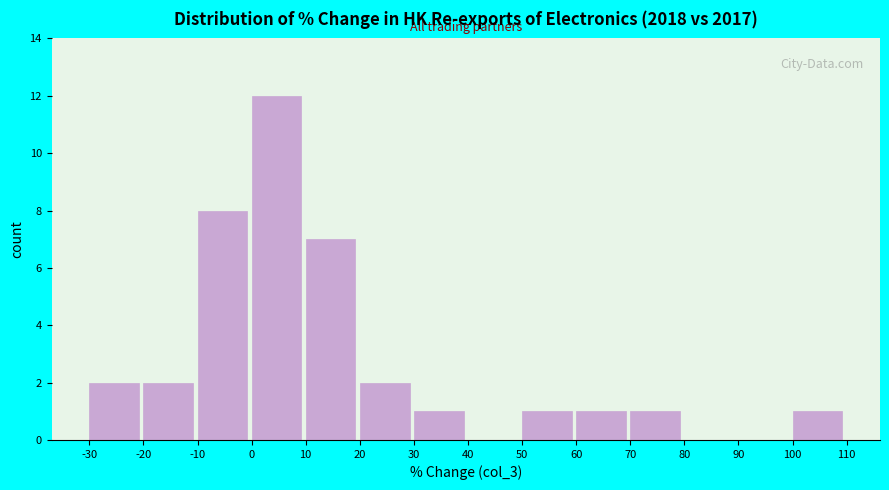

Reading left to right, list every bar in this chart as the range it spans on the x-axis followed by its height. The values are not printed on the chart, so give them approximately, as read against the axis.

-30 to -20: 2
-20 to -10: 2
-10 to 0: 8
0 to 10: 12
10 to 20: 7
20 to 30: 2
30 to 40: 1
40 to 50: 0
50 to 60: 1
60 to 70: 1
70 to 80: 1
80 to 90: 0
90 to 100: 0
100 to 110: 1